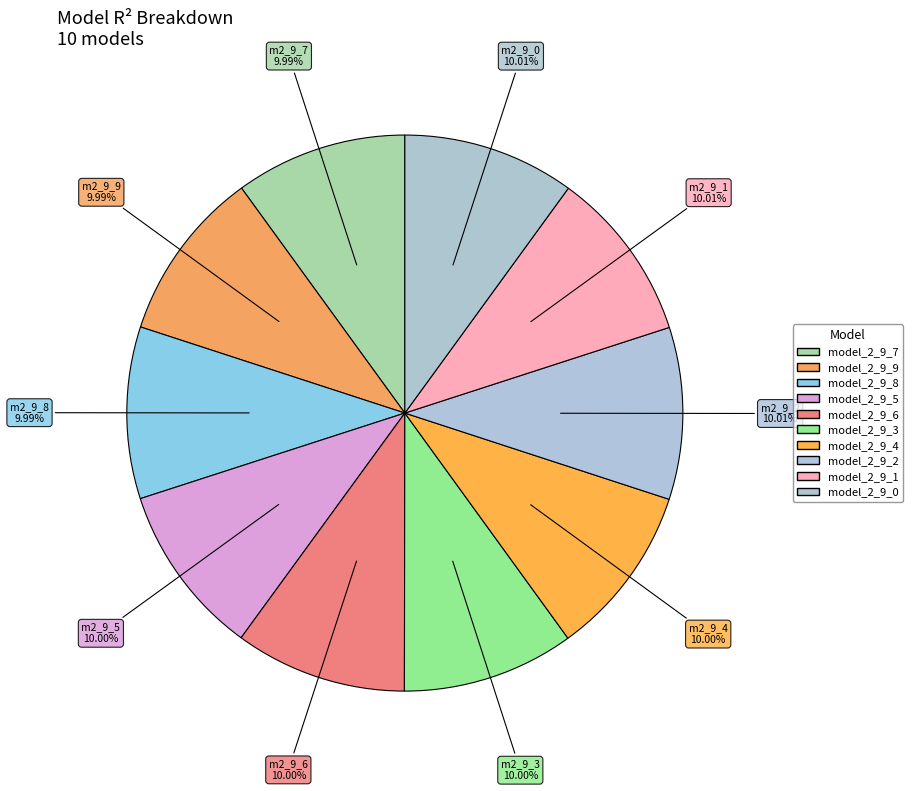

How many segments does this pie chart have?

10